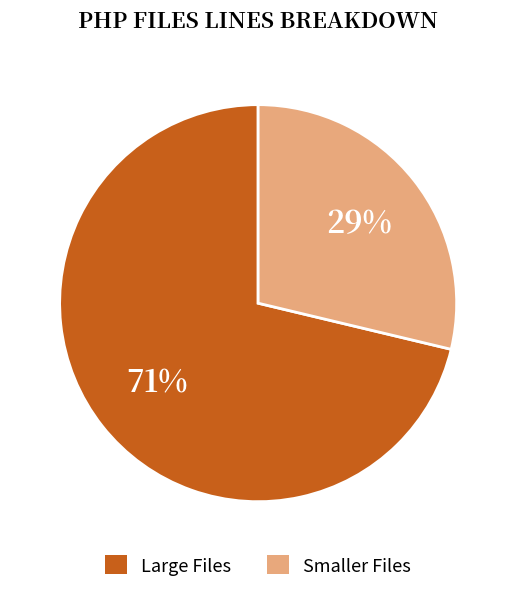

To the nearest percent, what is the average slice percentage?

50%